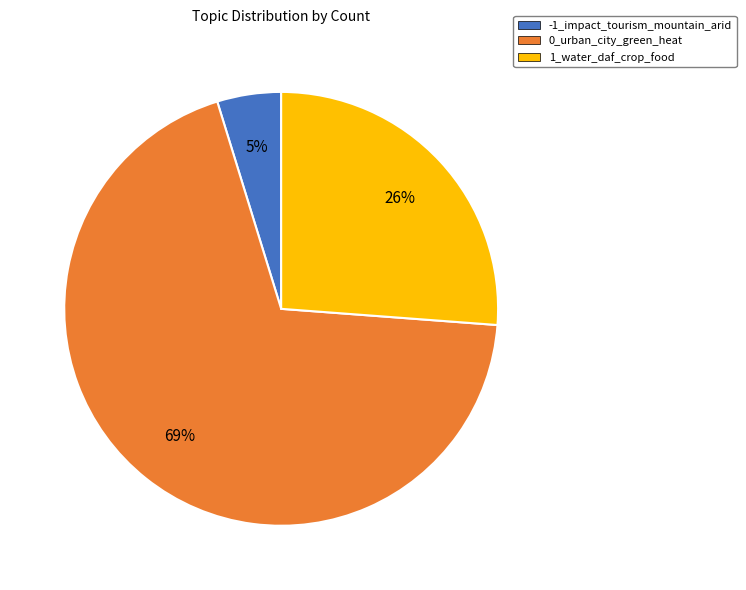

Which slice is the smallest?

-1_impact_tourism_mountain_arid